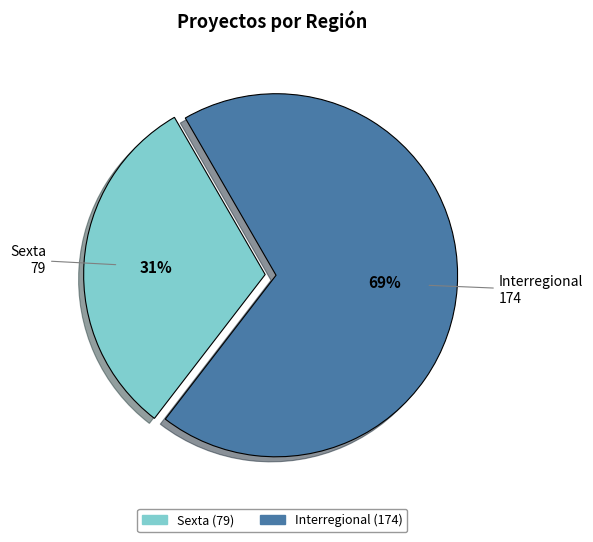

Which has a higher value, Sexta or Interregional?

Interregional